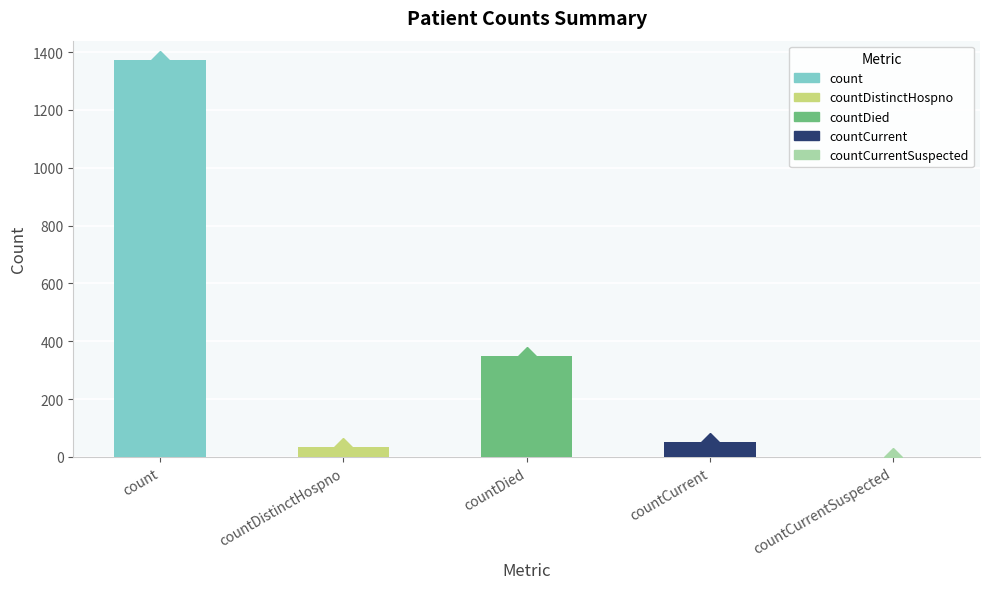

True or false: the data shows 1820 at count.

False